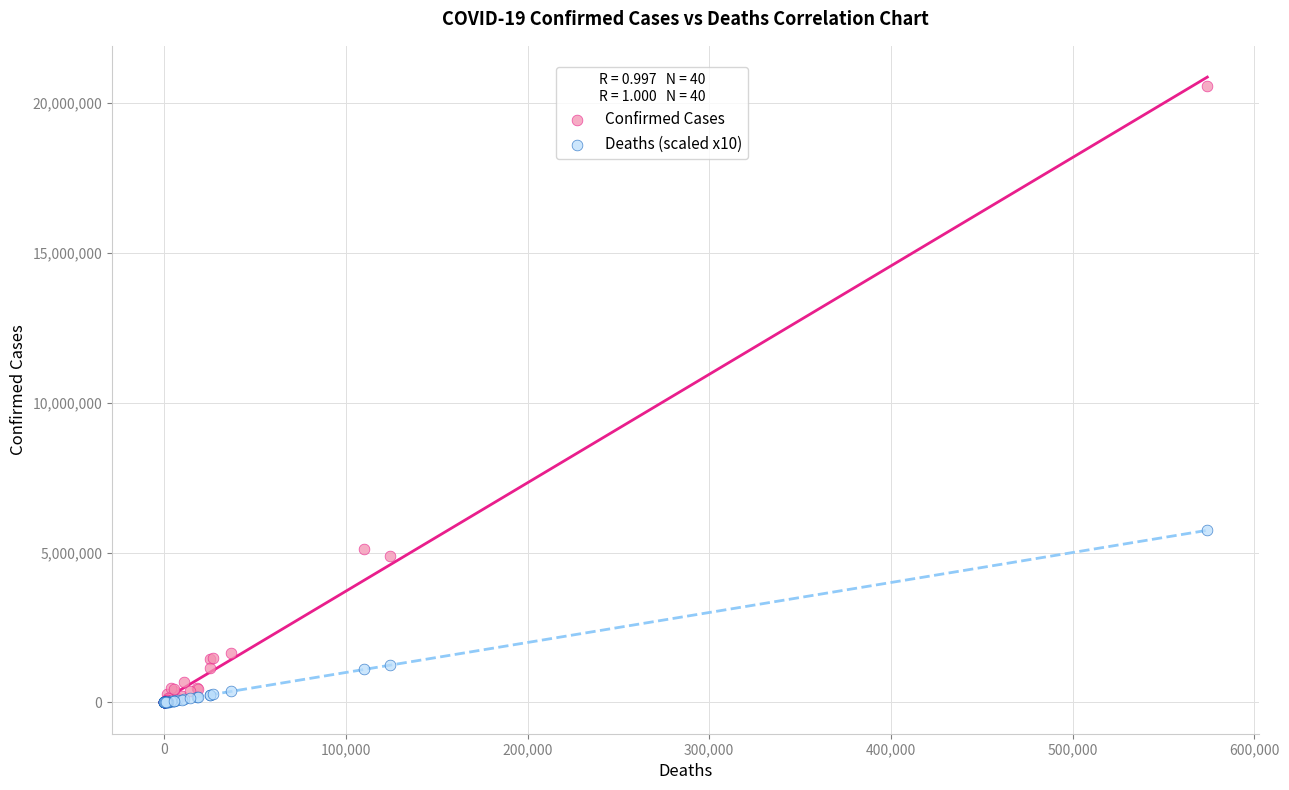

Which series reaches the maximum Y coordinate?

Confirmed Cases